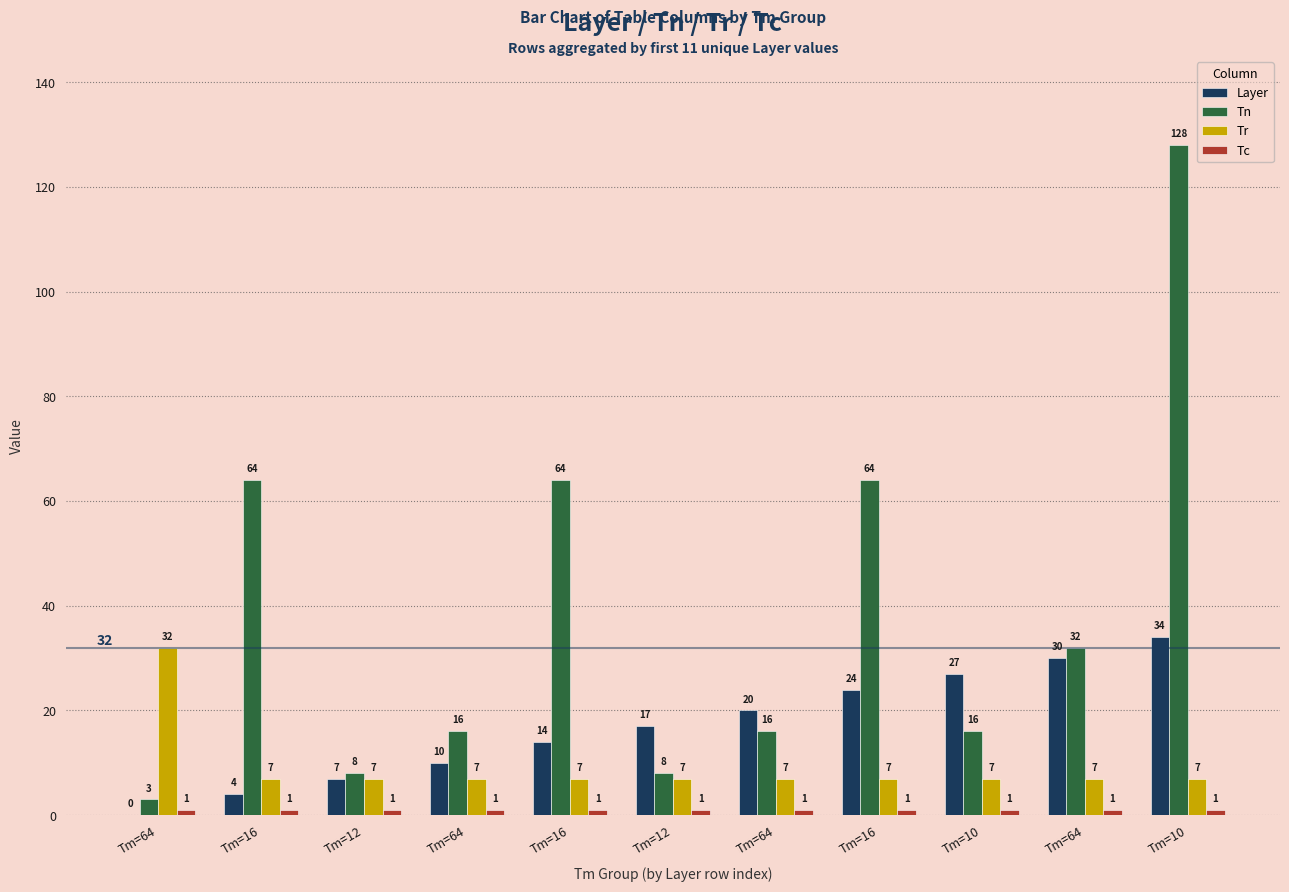

Reading left to right, extract all data points from this chart.

Layer: Tm=64=0	Tm=16=4	Tm=12=7	Tm=64=10	Tm=16=14	Tm=12=17	Tm=64=20	Tm=16=24	Tm=10=27	Tm=64=30	Tm=10=34
Tn: Tm=64=3	Tm=16=64	Tm=12=8	Tm=64=16	Tm=16=64	Tm=12=8	Tm=64=16	Tm=16=64	Tm=10=16	Tm=64=32	Tm=10=128
Tr: Tm=64=32	Tm=16=7	Tm=12=7	Tm=64=7	Tm=16=7	Tm=12=7	Tm=64=7	Tm=16=7	Tm=10=7	Tm=64=7	Tm=10=7
Tc: Tm=64=1	Tm=16=1	Tm=12=1	Tm=64=1	Tm=16=1	Tm=12=1	Tm=64=1	Tm=16=1	Tm=10=1	Tm=64=1	Tm=10=1